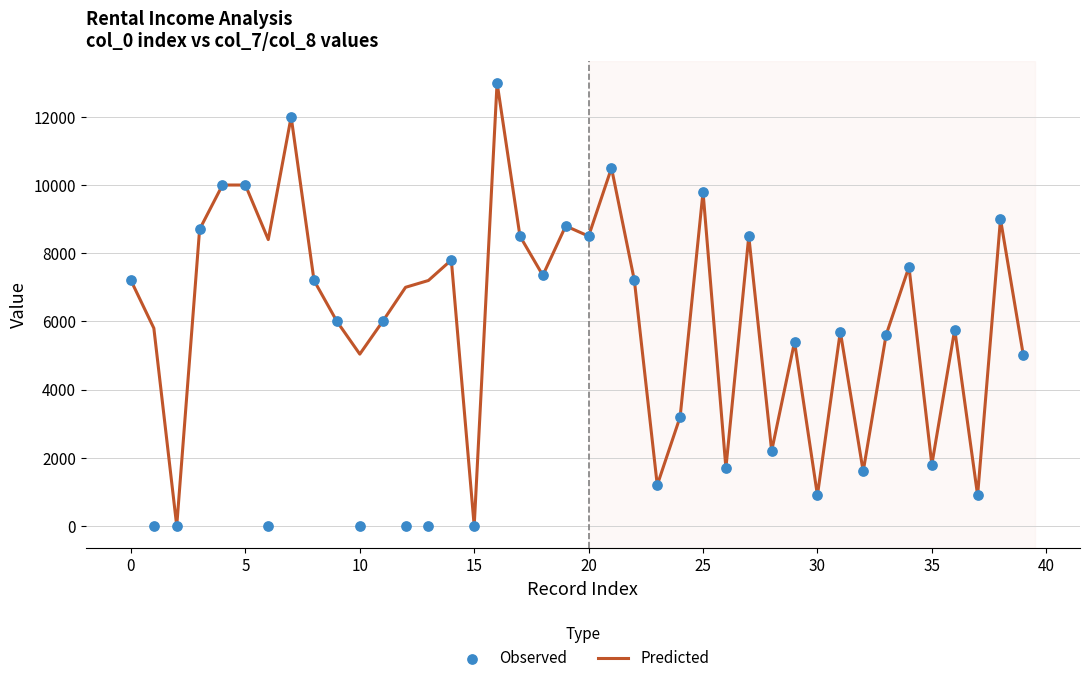

What are all the series names shown in the legend?

Predicted, Observed